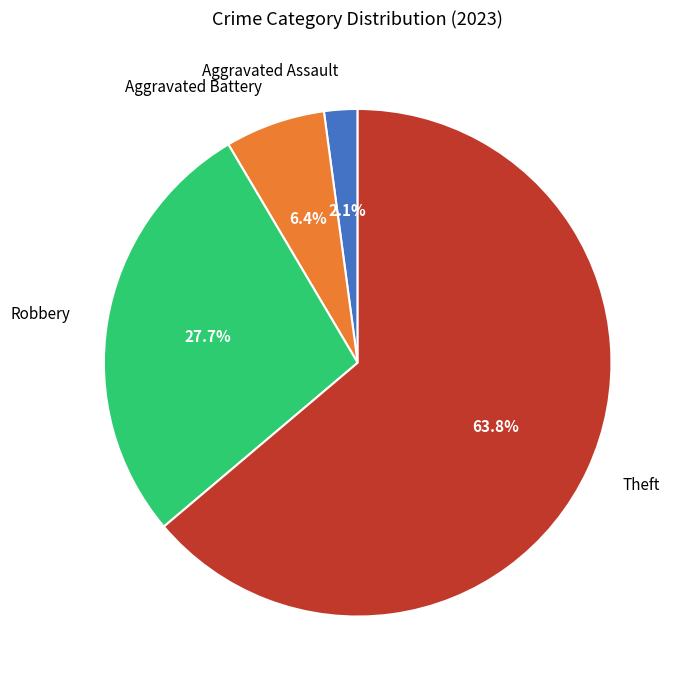

How many slices are in this pie chart?

4